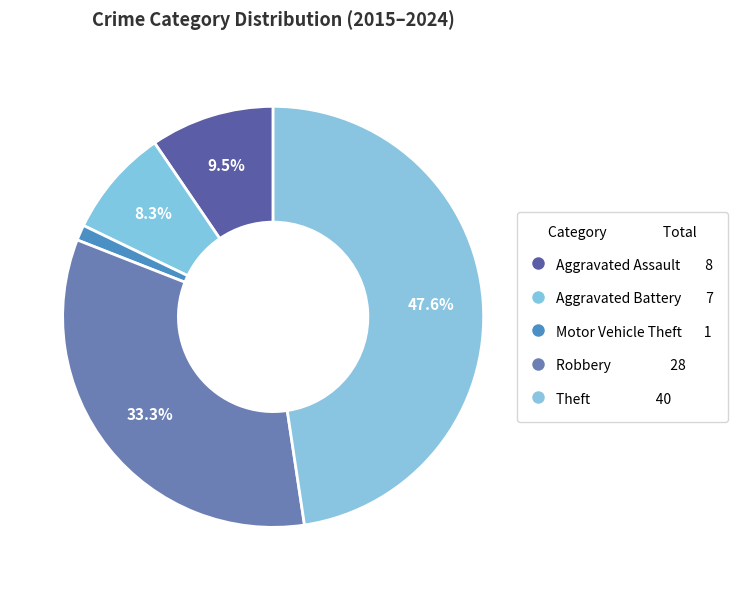

How many segments does this pie chart have?

5